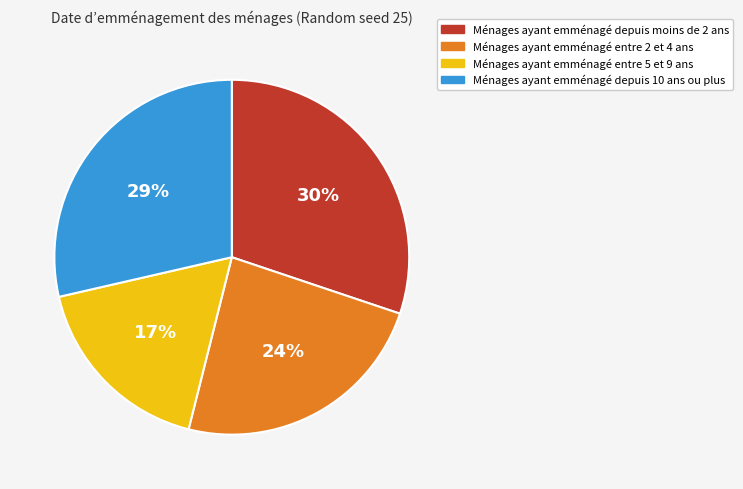

Is there any slice that represents more than half of the pie?

No